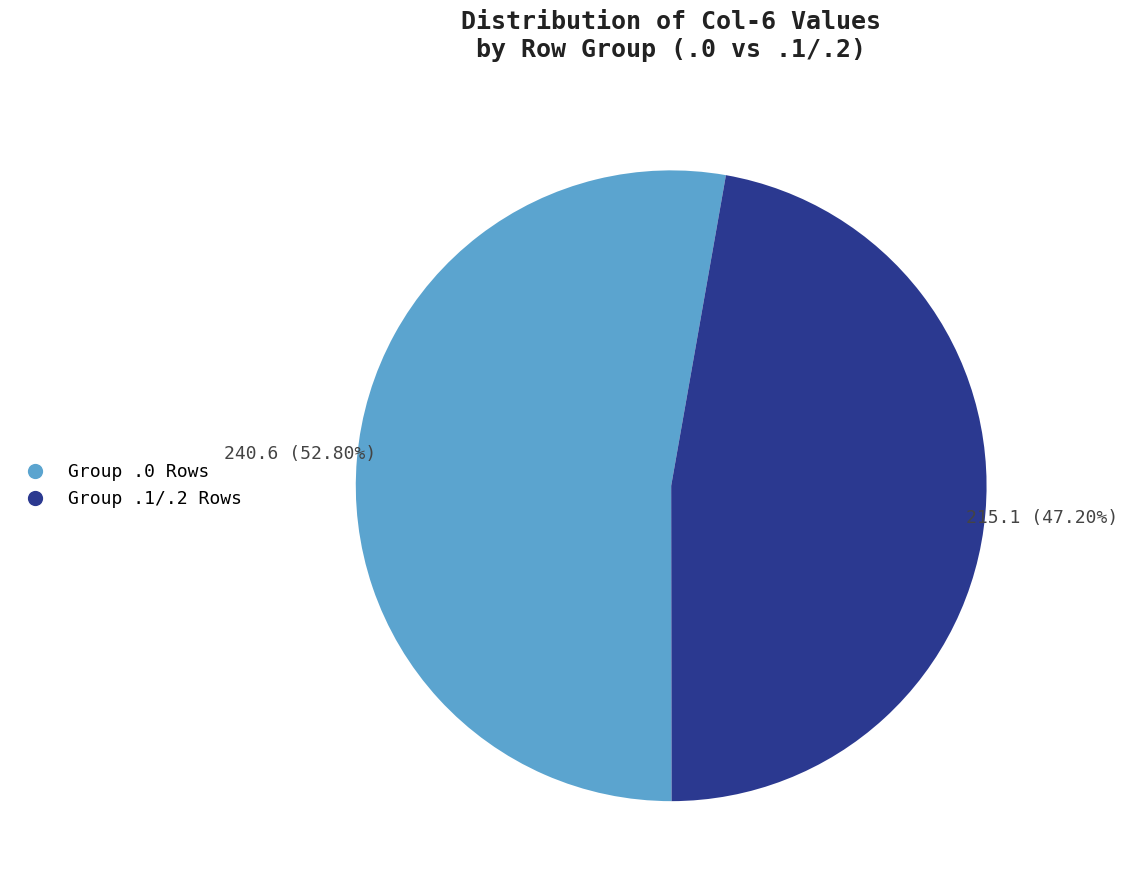

Does any single category account for the majority?

Yes